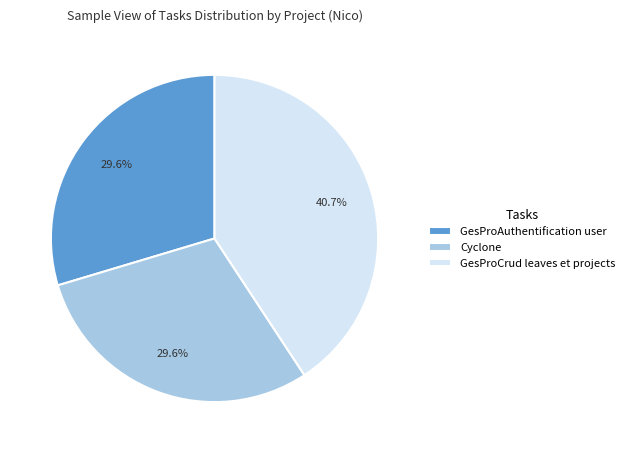

To the nearest percent, what portion does GesProCrud leaves et projects represent?

41%